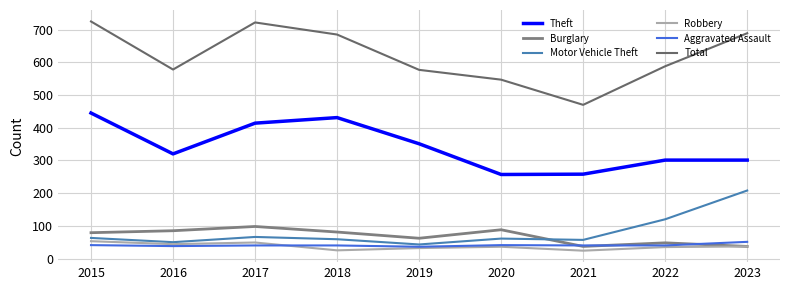

Does the chart have visible grid lines?

Yes